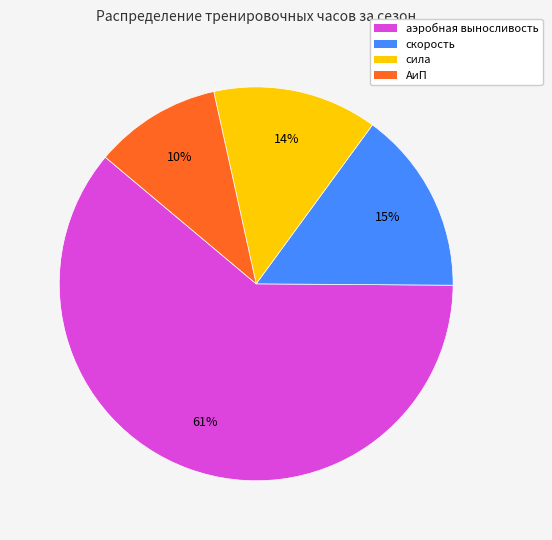

What is the smallest slice in the pie chart?

АиП